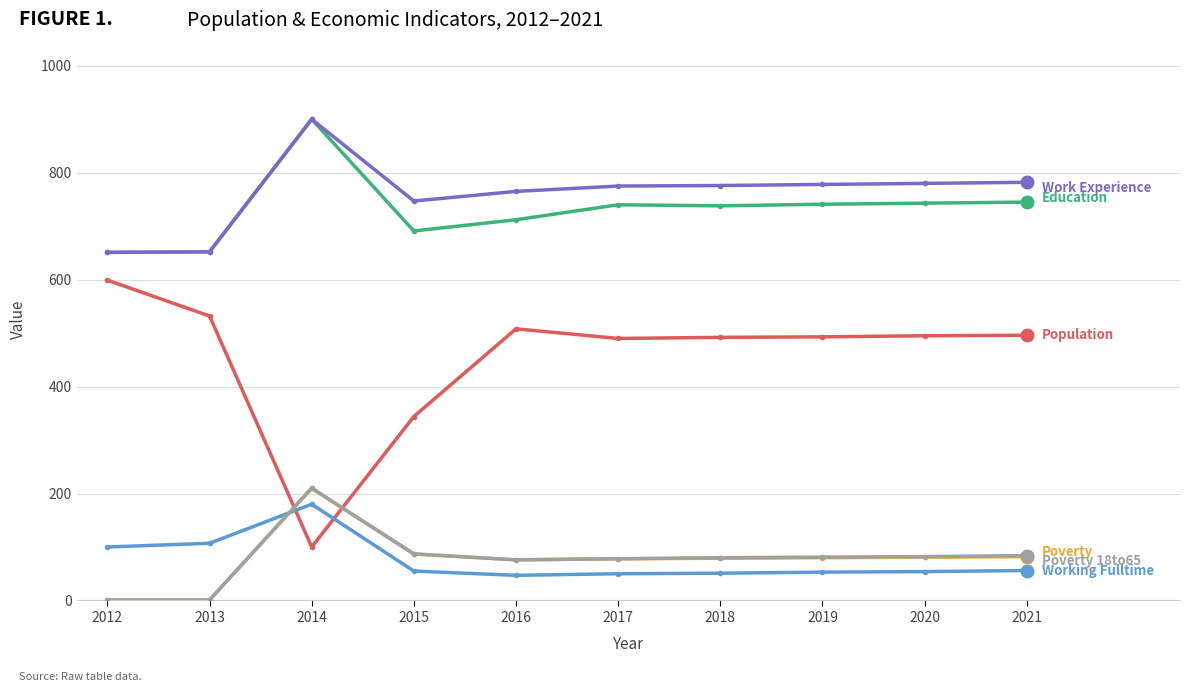

At which category does the chart reach its peak across all series?

2014